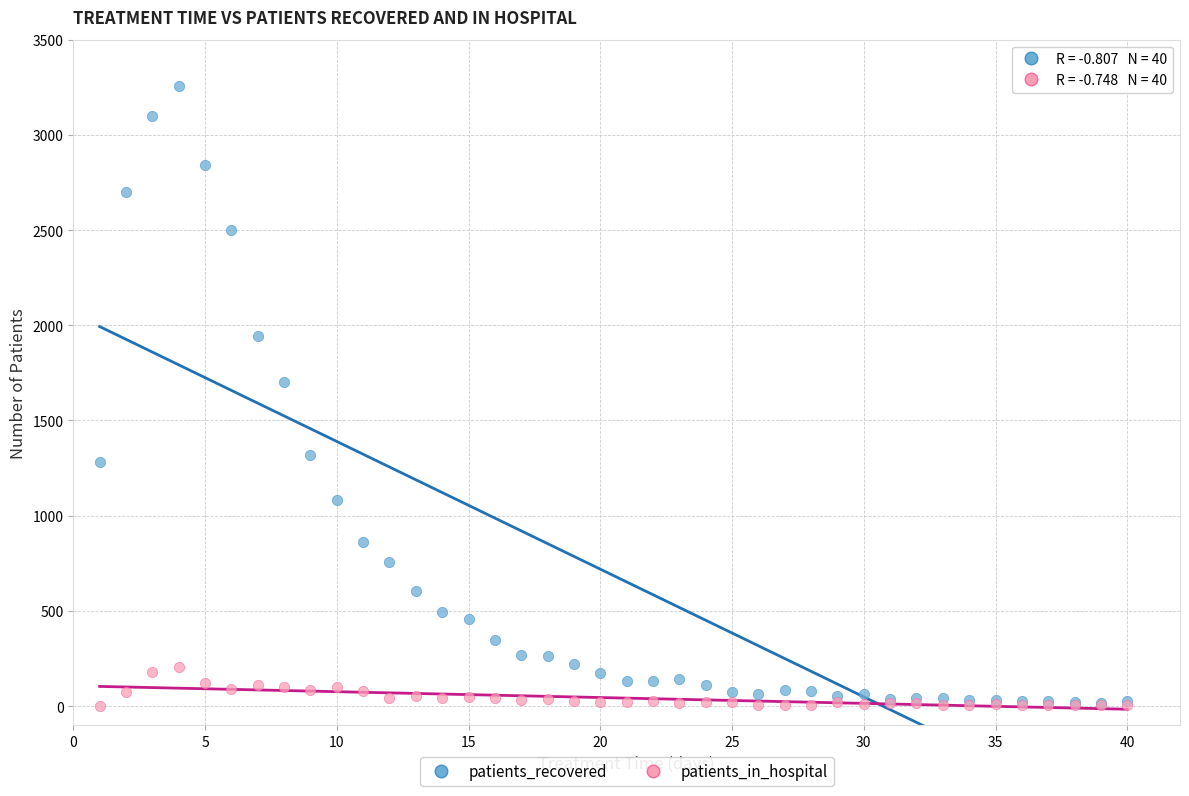

Across all series, what Y value is closest to 1628?

1702